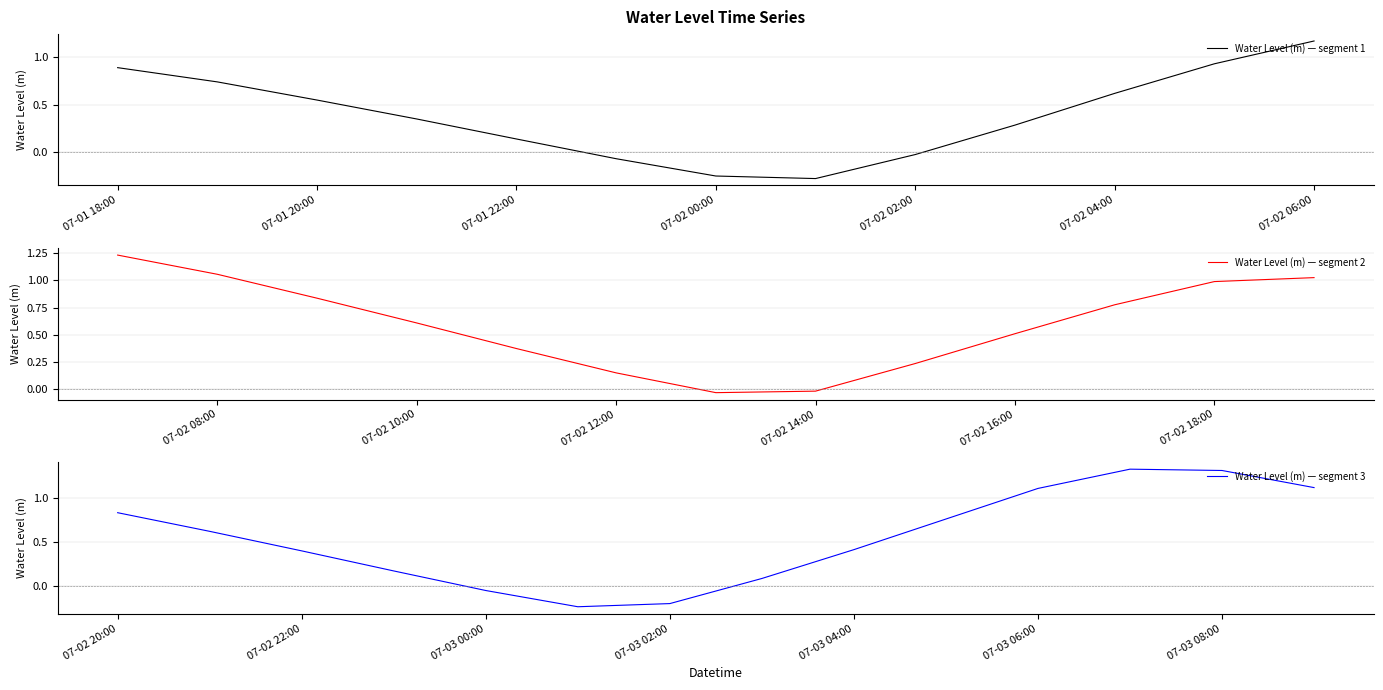

Where is the first local minimum?

2023-07-02 01:00:00